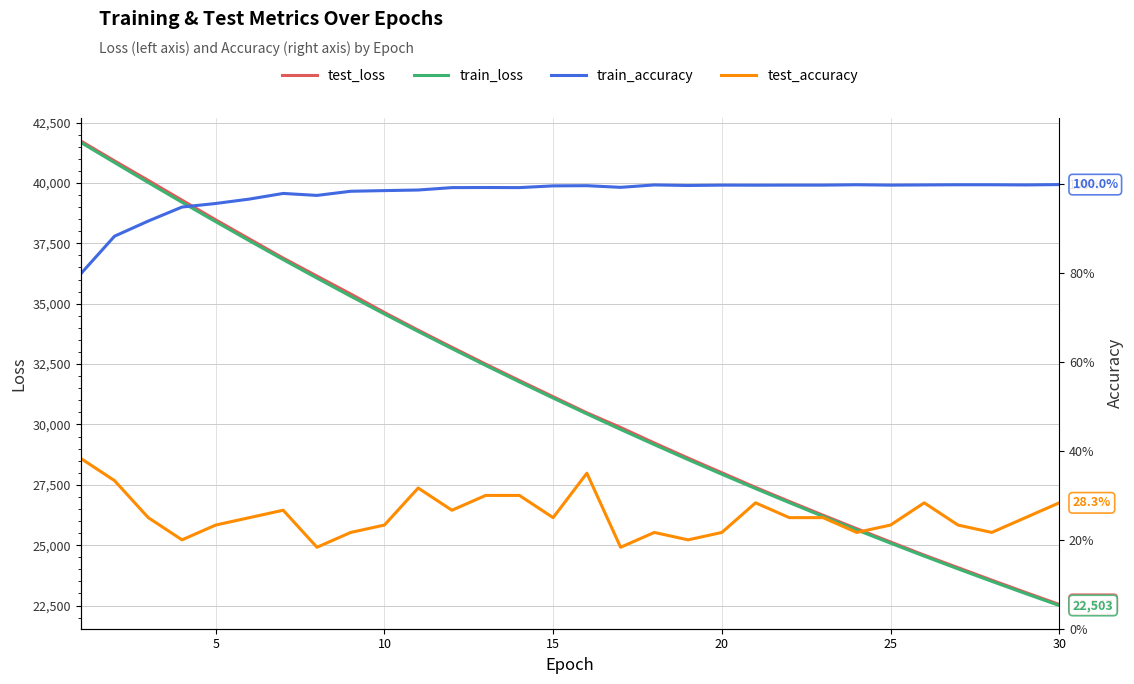

What value does the test_loss series have at 30?

22546.7